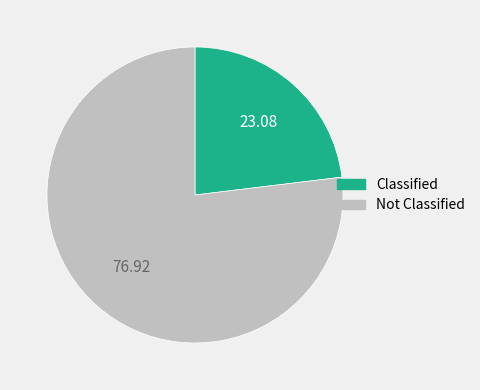

Does any single category account for the majority?

Yes